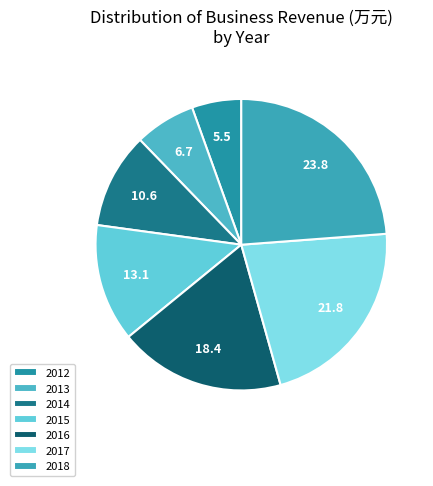

Which category has the biggest portion of the pie?

2018